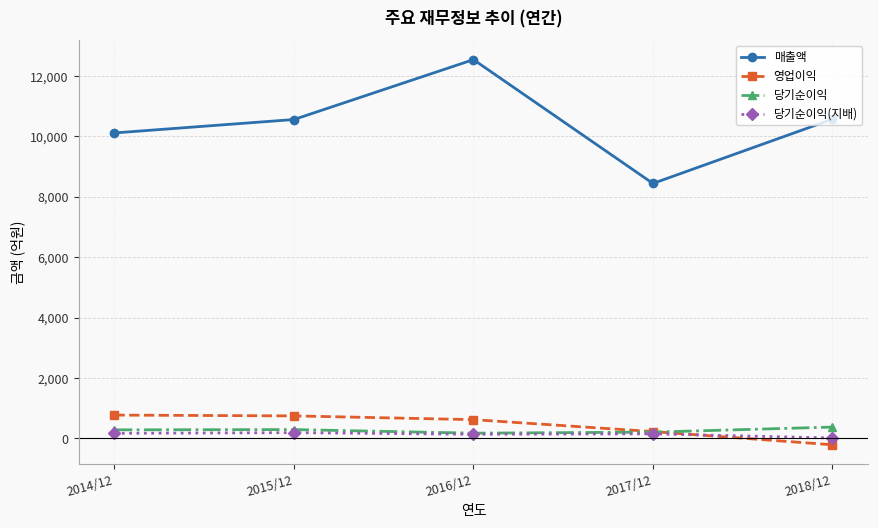

True or false: 영업이익 has more than 2 points higher than both neighbors.

False